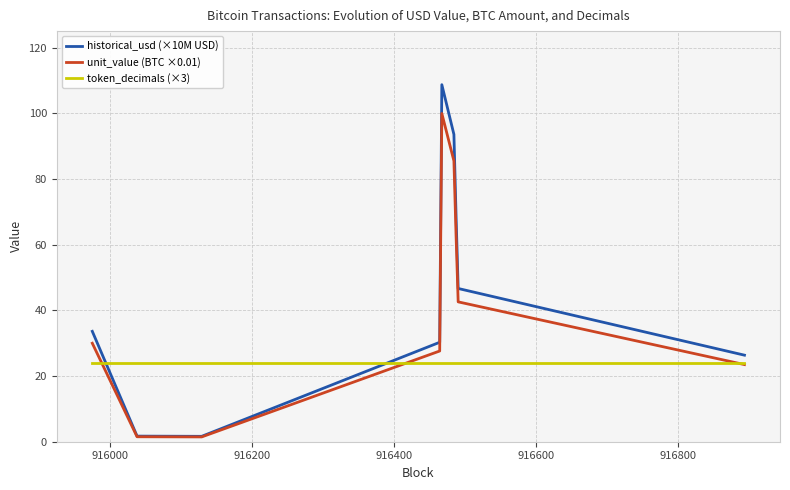

Which series has the widest spread of values?

historical_usd (×10M USD)